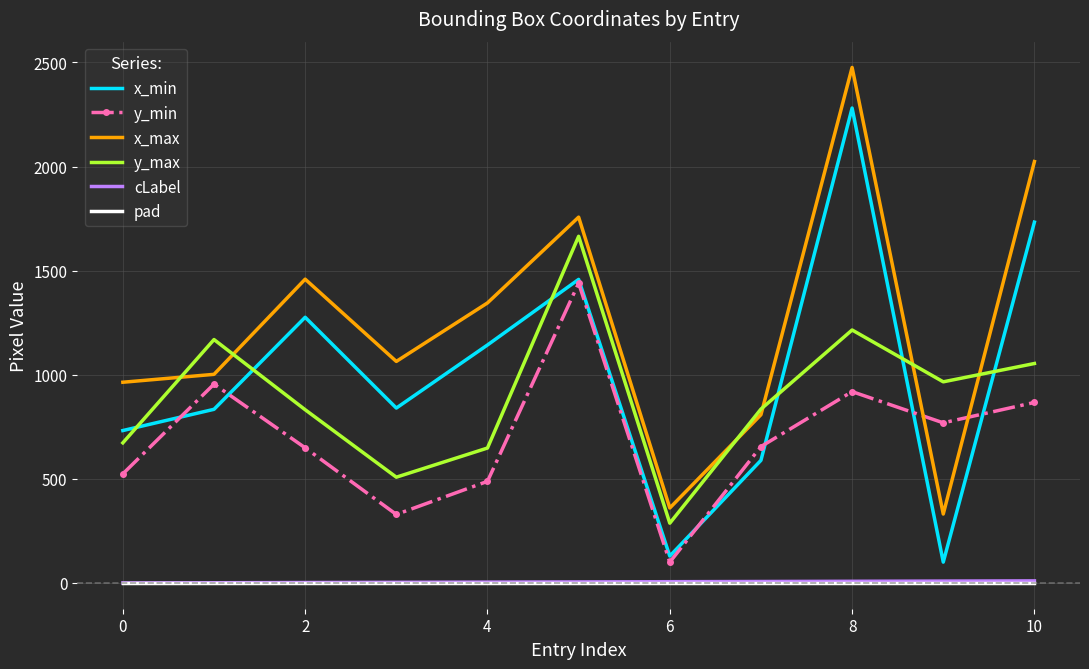

True or false: y_max has more than 0 interior local peaks.

True